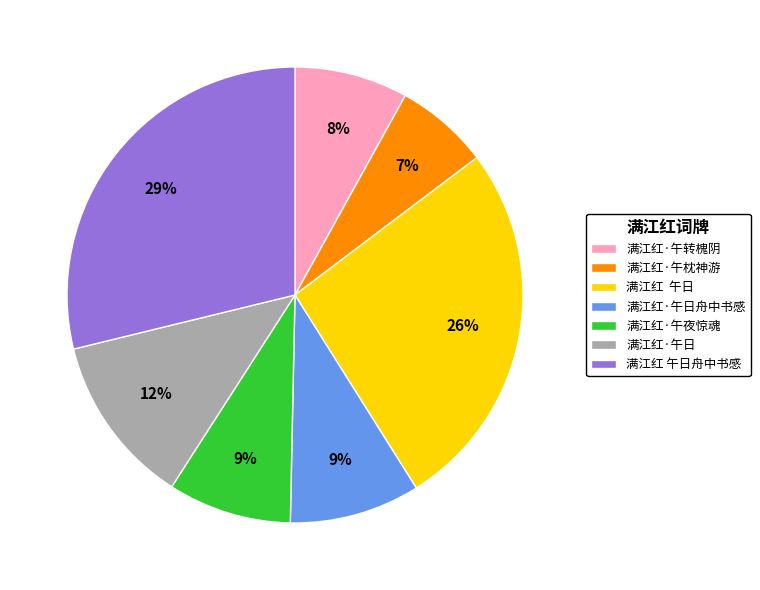

Is 满江红 午日舟中书感 the majority of the pie?

No